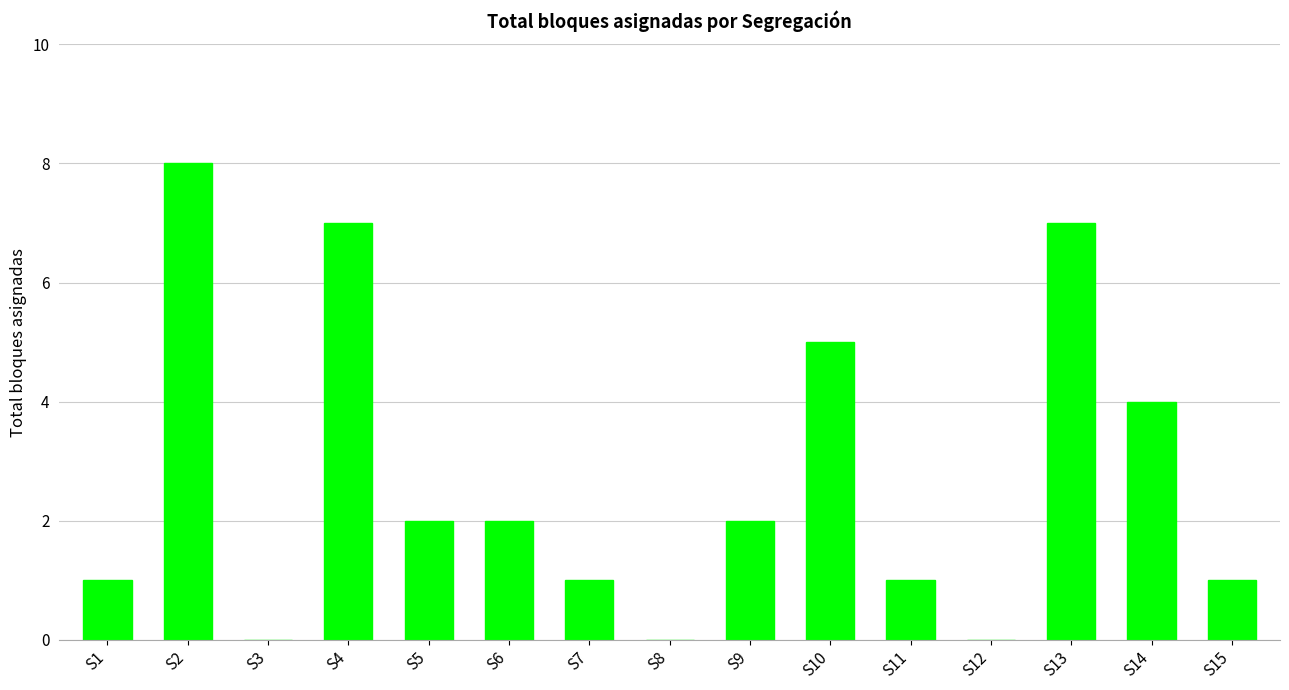

Reading right to left, extract all data points from this chart.

1	4	7	0	1	5	2	0	1	2	2	7	0	8	1